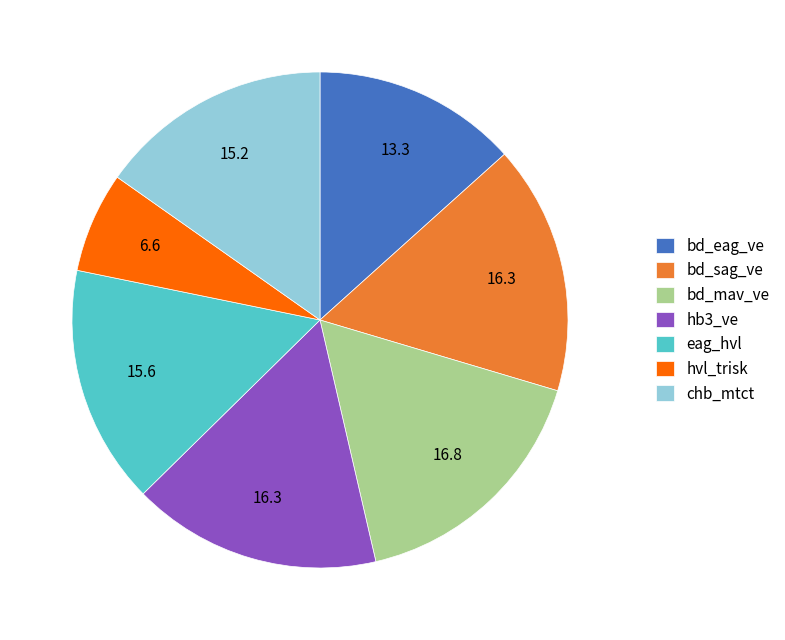

Combined, do chb_mtct and eag_hvl account for over 50%?

No